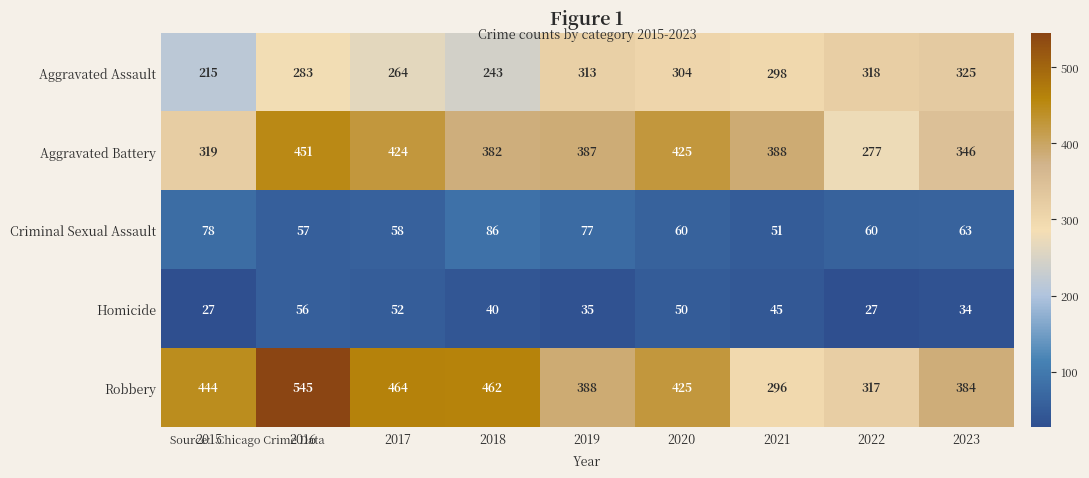

Rank the series at 2016 from highest to lowest value.

Robbery, Aggravated Battery, Aggravated Assault, Criminal Sexual Assault, Homicide